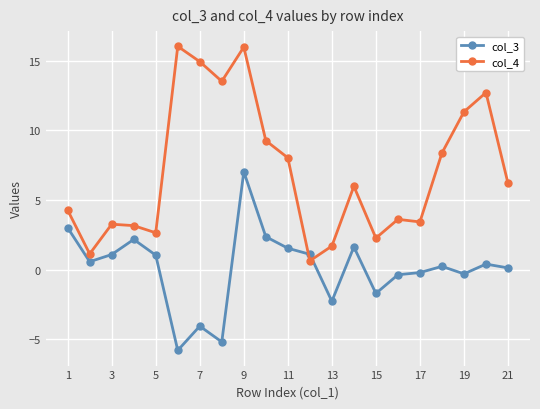

What is the sum of all col_3 values?

2.2